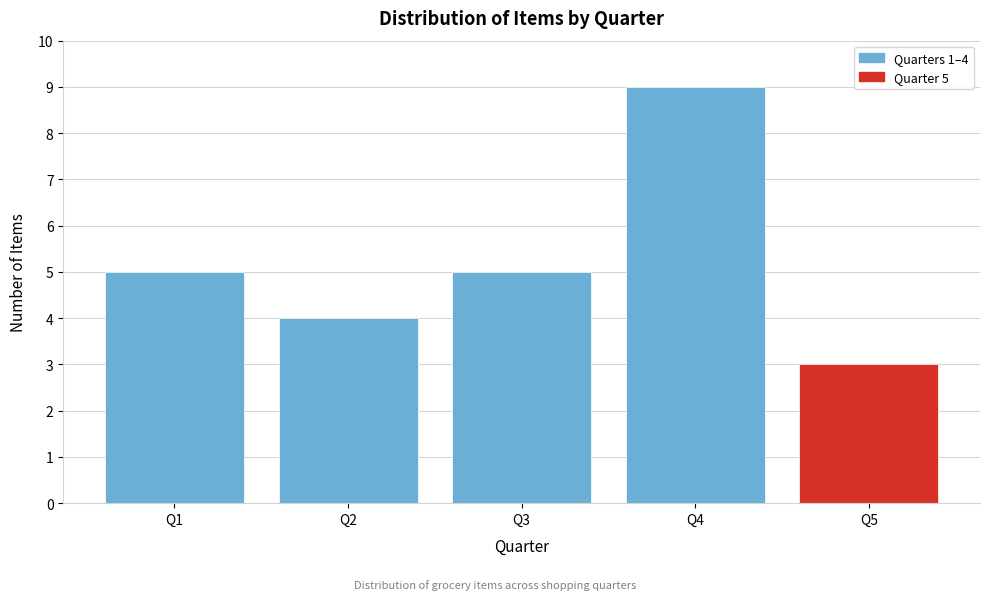

Over which range of the x-axis is the bar tallest?

3.5 to 4.5